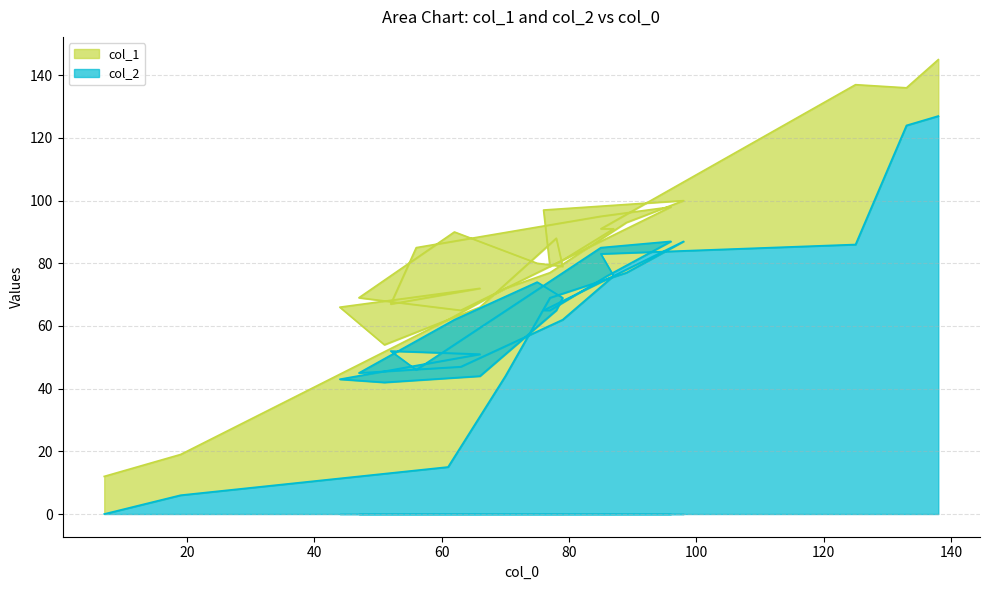

Which series has the largest total across all categories?

col_1